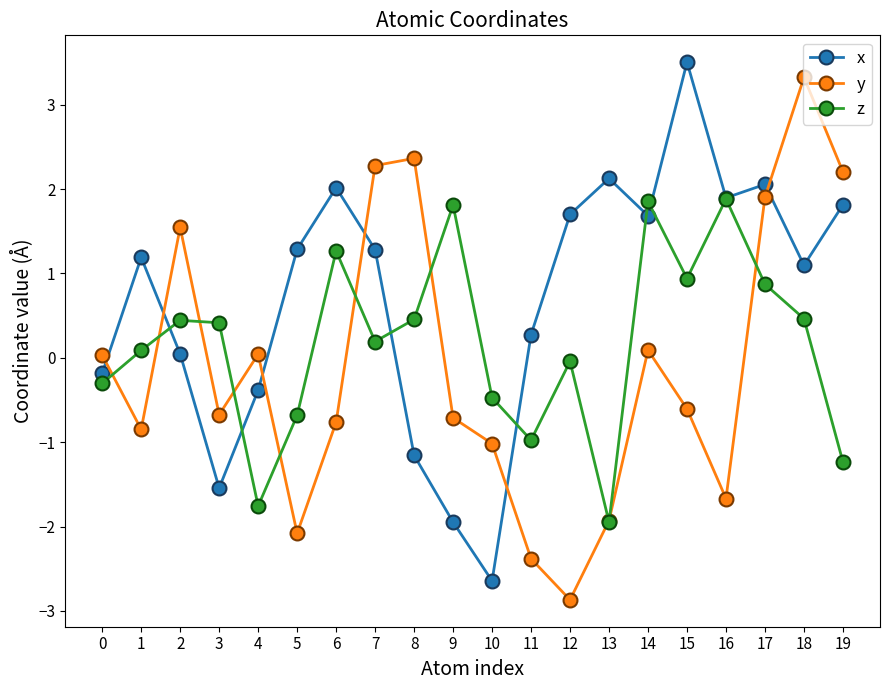

List the series in order of their overall mean, lowest first.

y, z, x